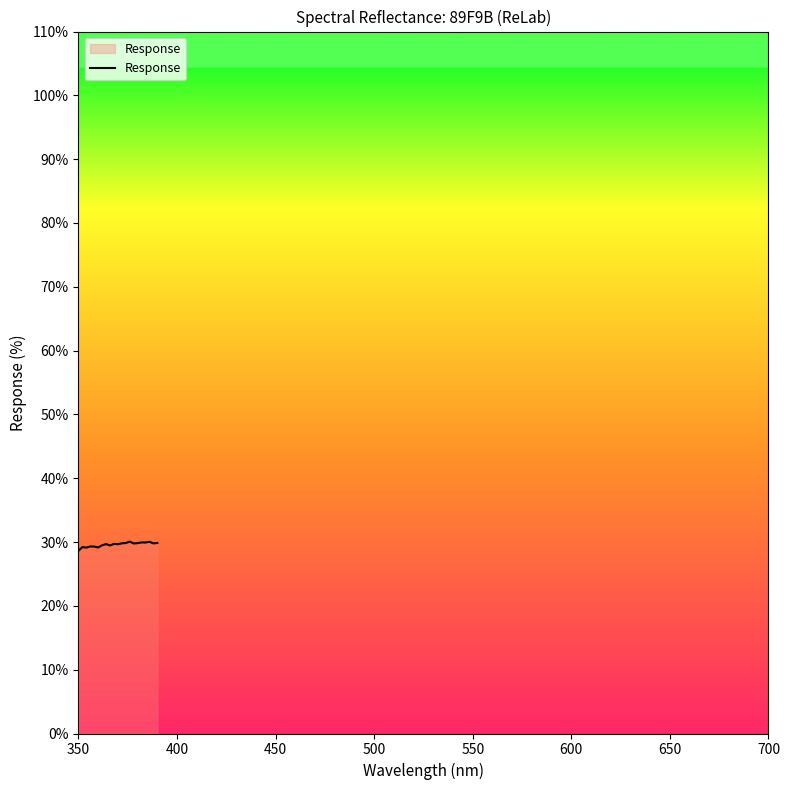

What is the greatest value displayed?

30.1